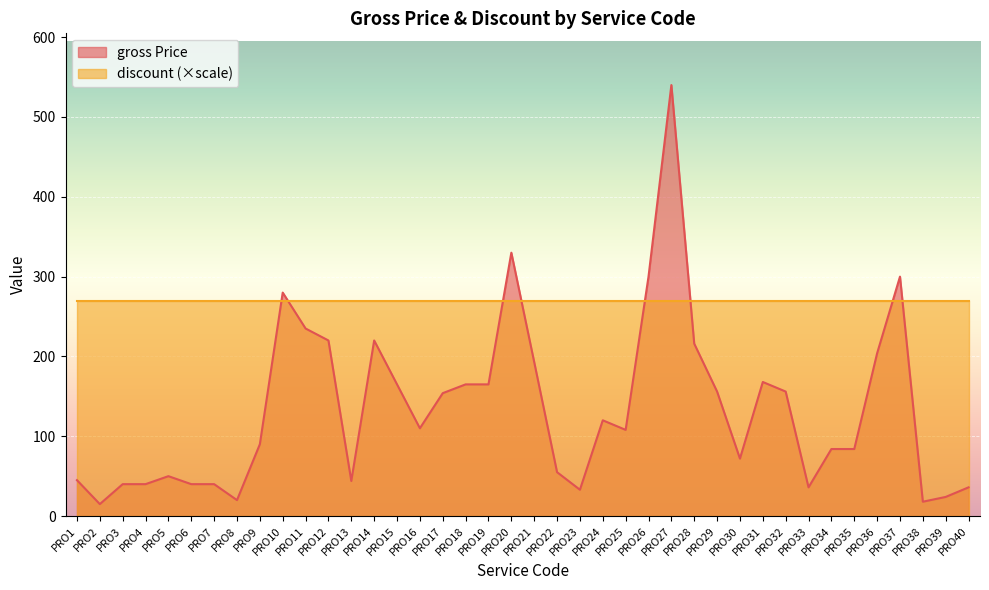

Does the chart display data point markers on the line(s)?

No